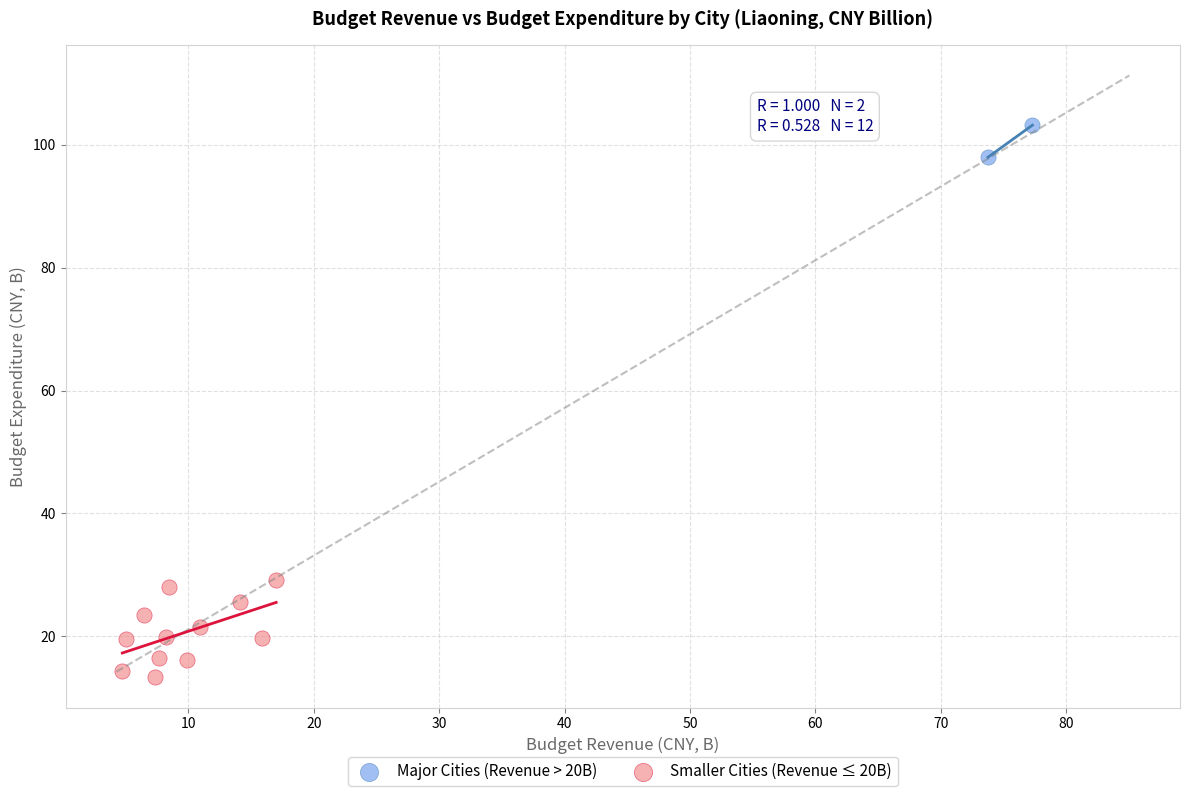

What are all the series names shown in the legend?

Major Cities (Revenue > 20B), Smaller Cities (Revenue ≤ 20B)